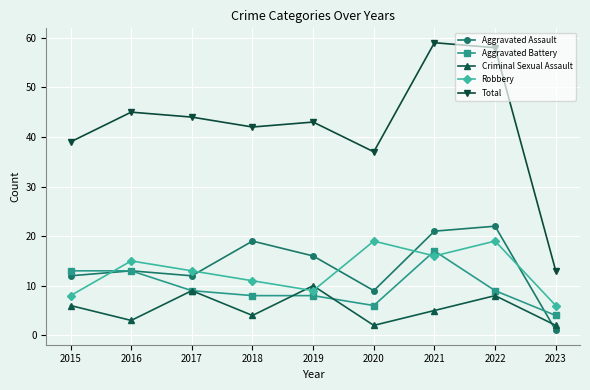

Which series has the widest spread of values?

Total